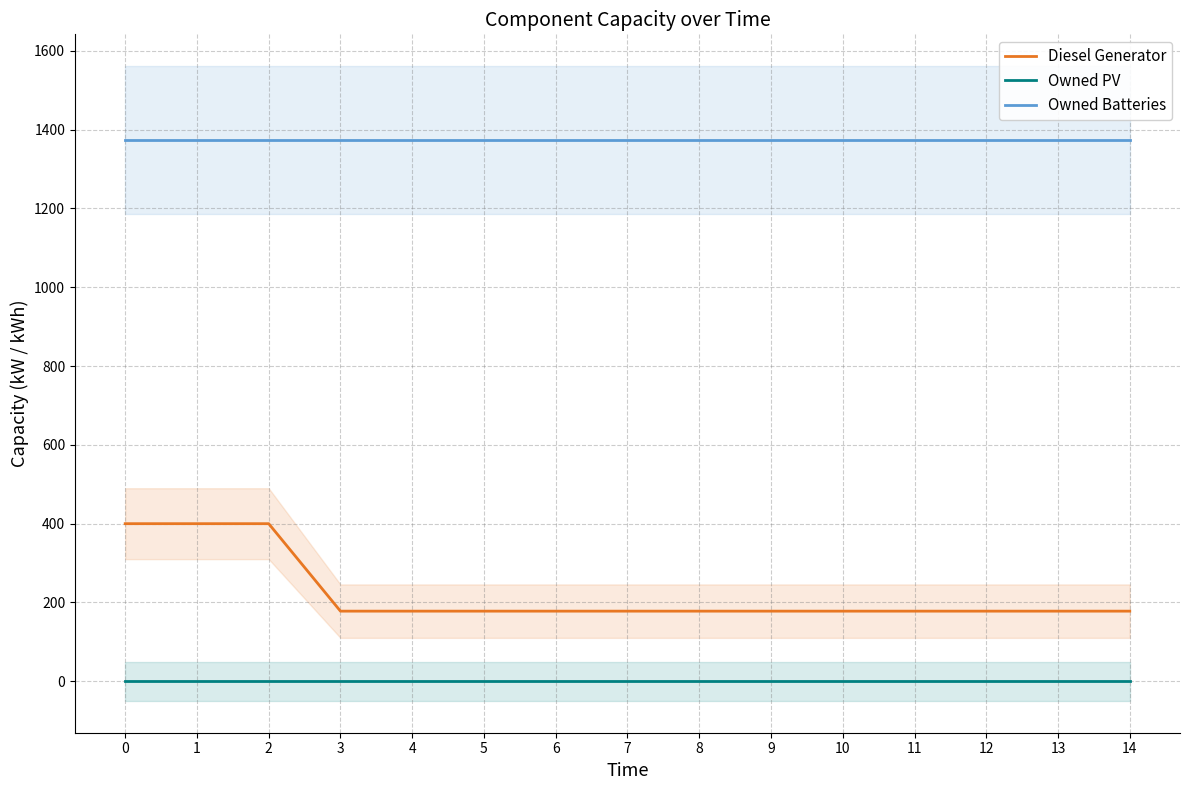

Which series has the largest range (max minus min)?

Diesel Generator